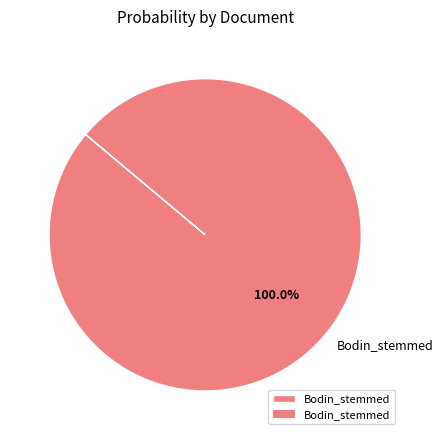

Rank the categories by value from highest to lowest.

Bodin_stemmed